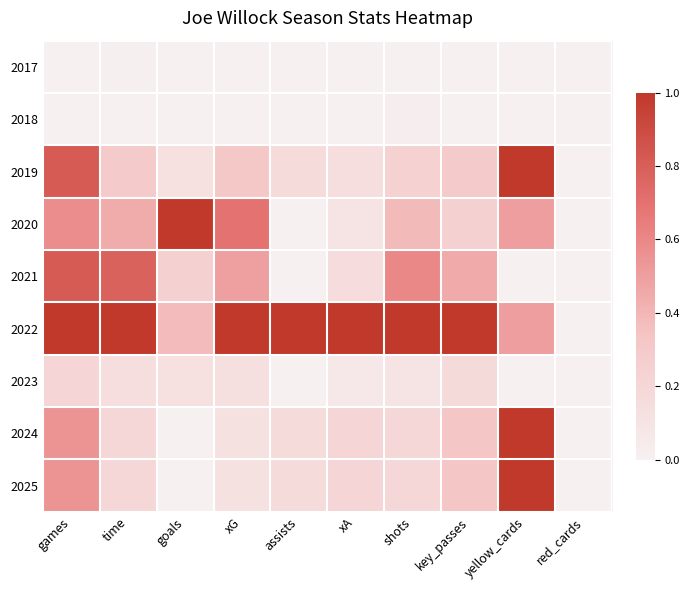

Rank the series by their maximum value, from highest to lowest.

2019, 2020, 2022, 2024, 2025, 2021, 2023, 2018, 2017